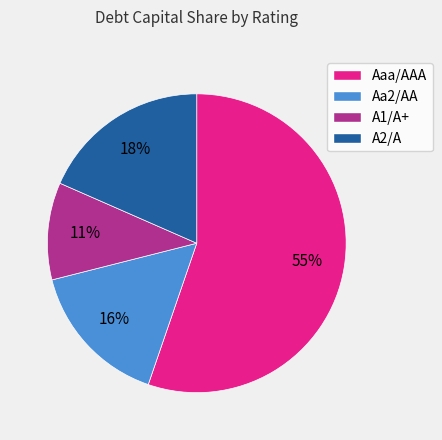

To the nearest percent, what is the difference between the A1/A+ and Aa2/AA slice percentages?

5%